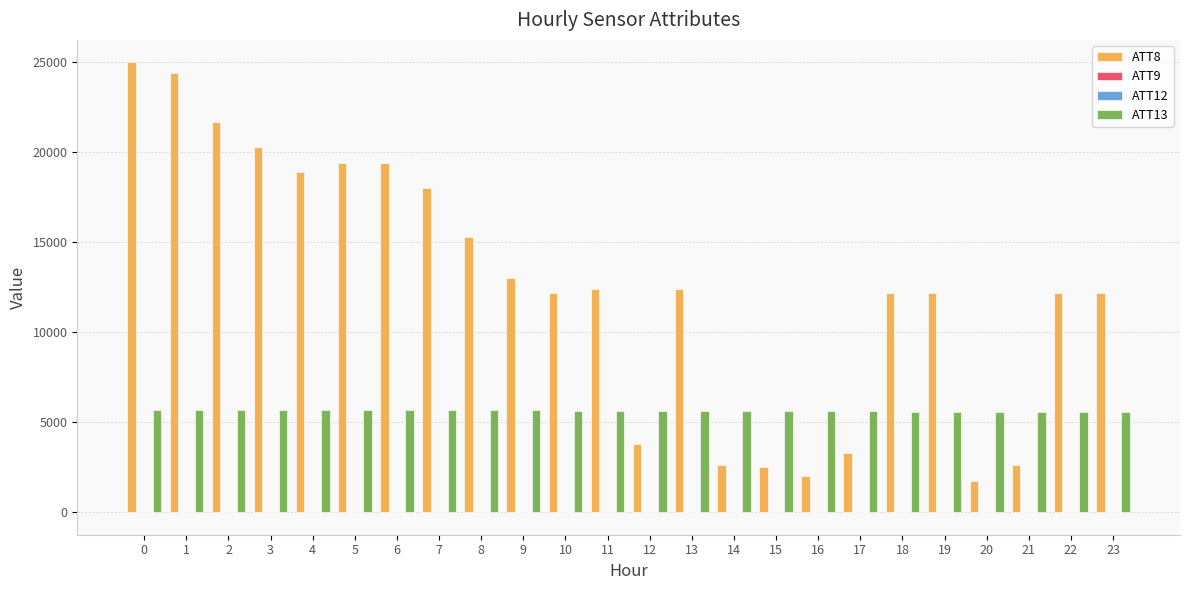

Is the value of ATT13 at 20 greater than the value of ATT8 at 15?

Yes